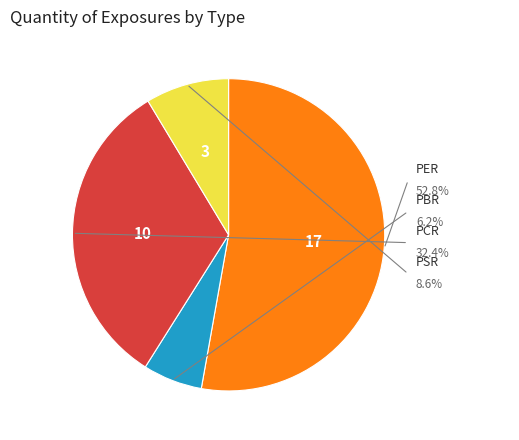

True or false: PSR accounts for 9% of the total.

True